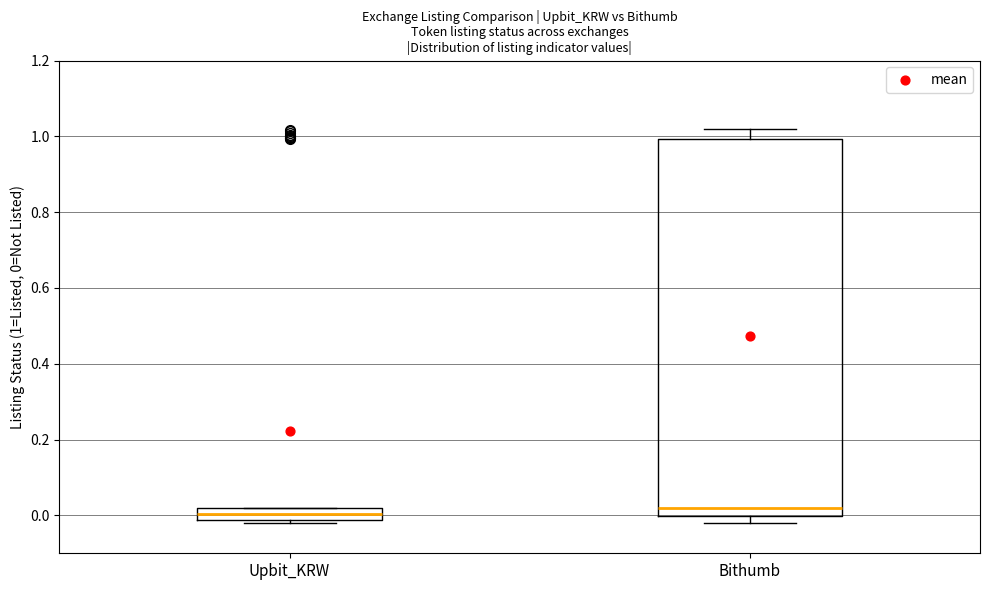

Which box is the tallest, from its lower edge to its upper edge?

Bithumb